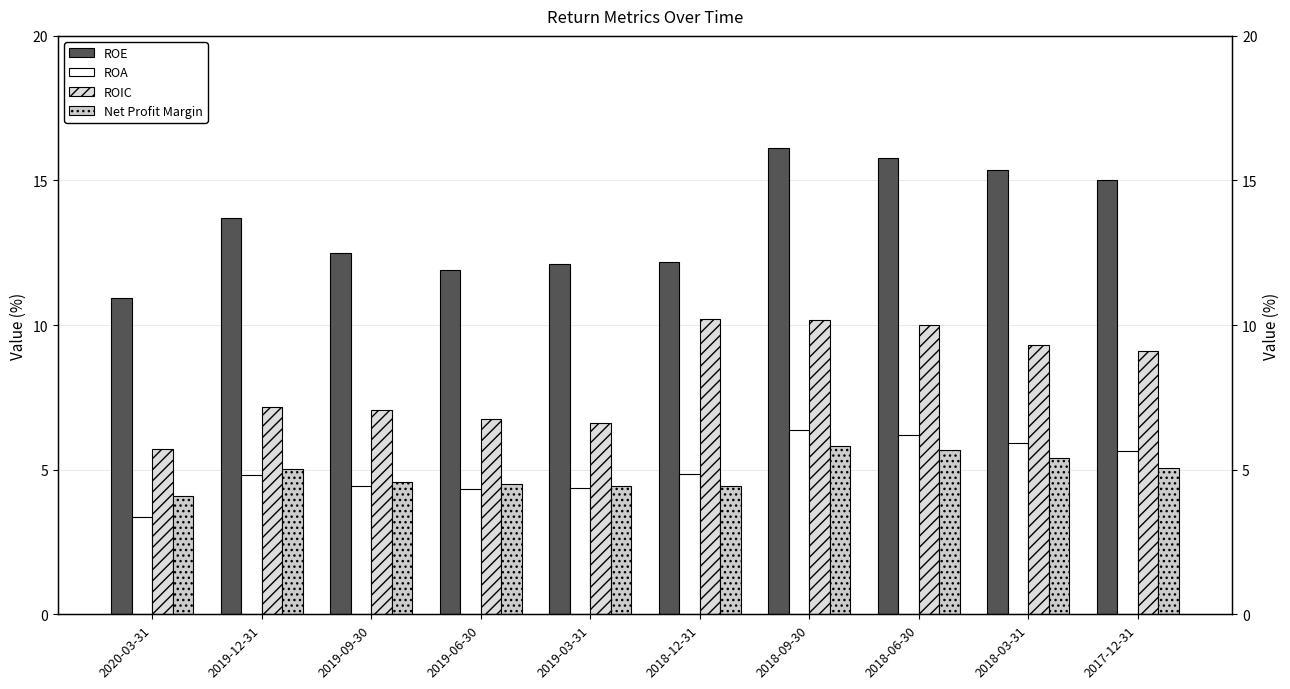

What position from the left is 2019-09-30?

3